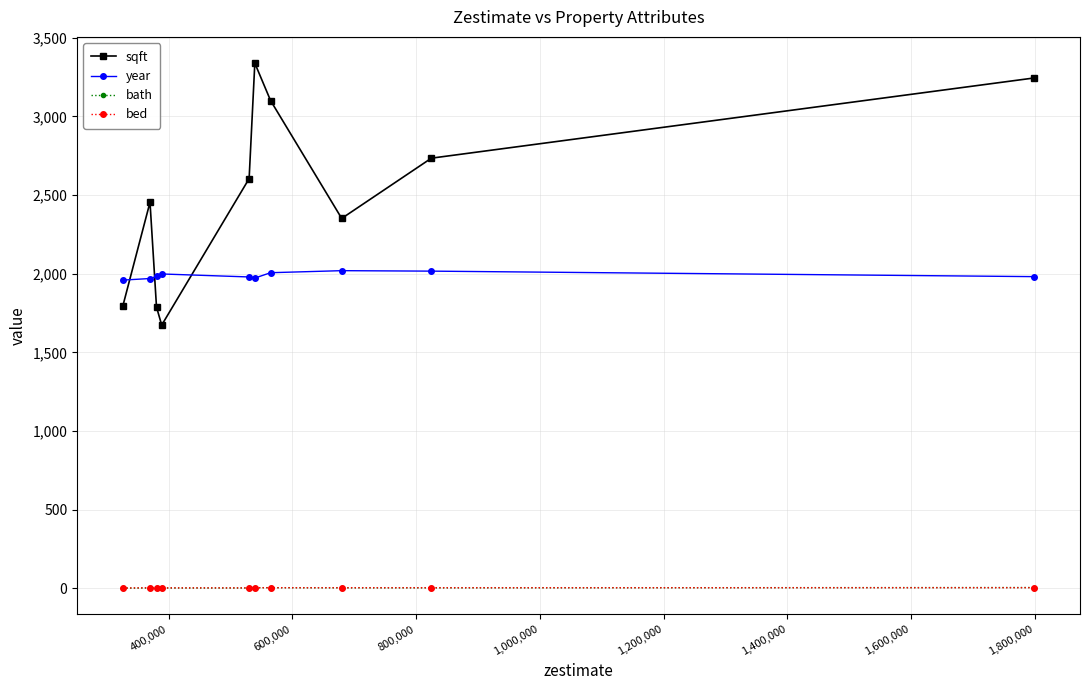

Which series has the largest total across all categories?

sqft